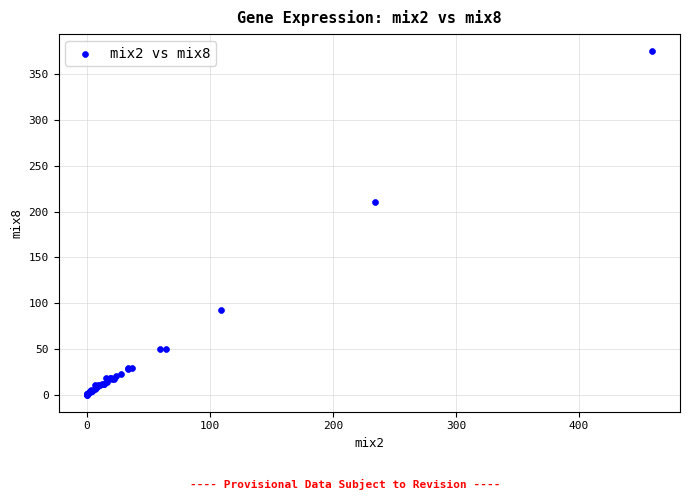

What Y value in the scatter plot is closest to 187?

210.6